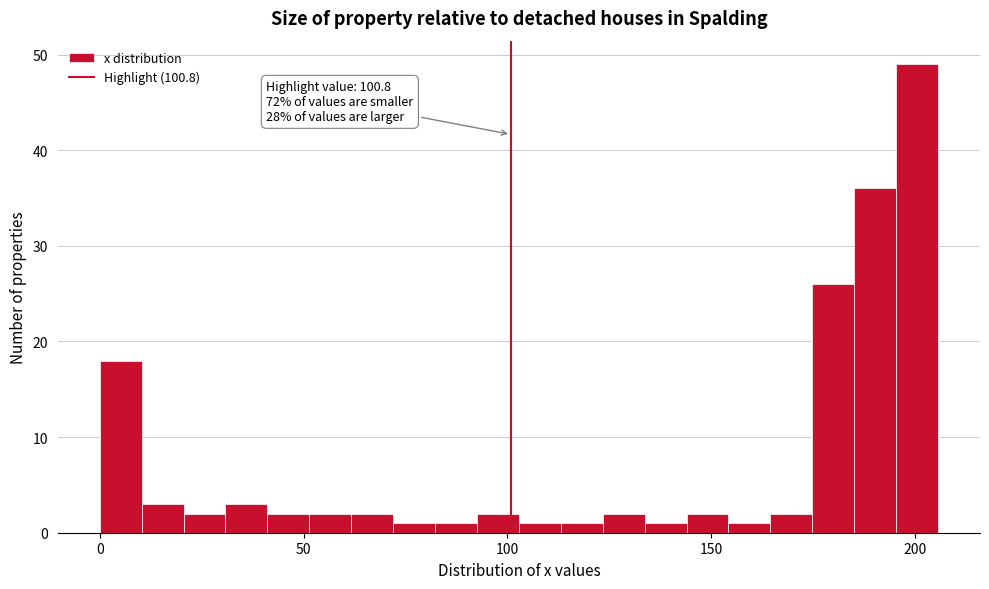

Around what value on the x-axis is the tallest bar? Give the approximate position of its centre, as read against the axis.

200